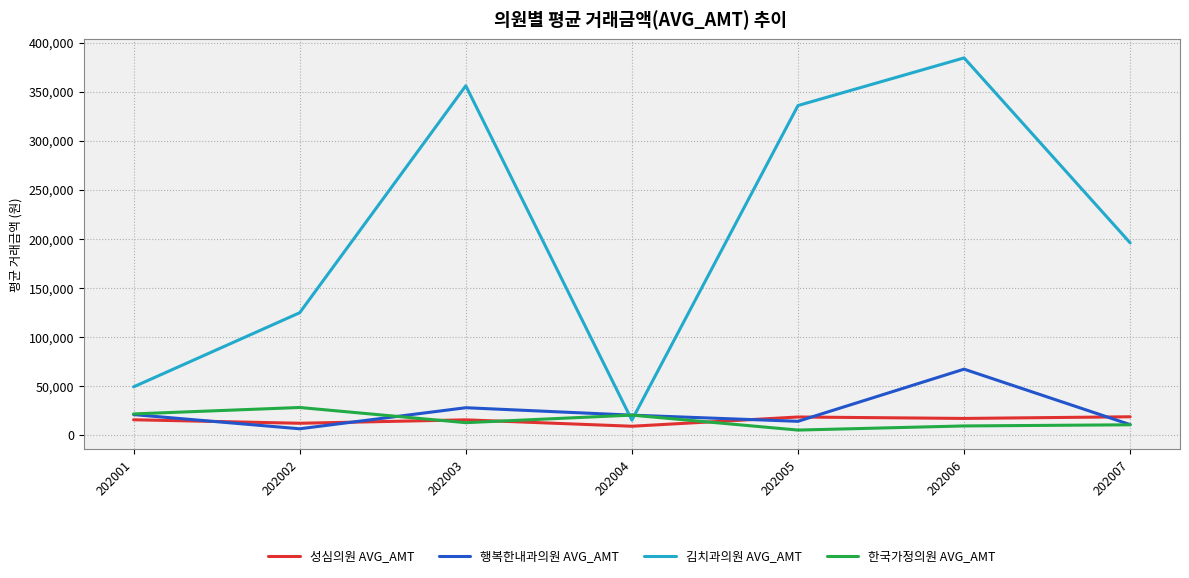

Rank the categories by 김치과의원 AVG_AMT value from lowest to highest.

202004, 202001, 202002, 202007, 202005, 202003, 202006